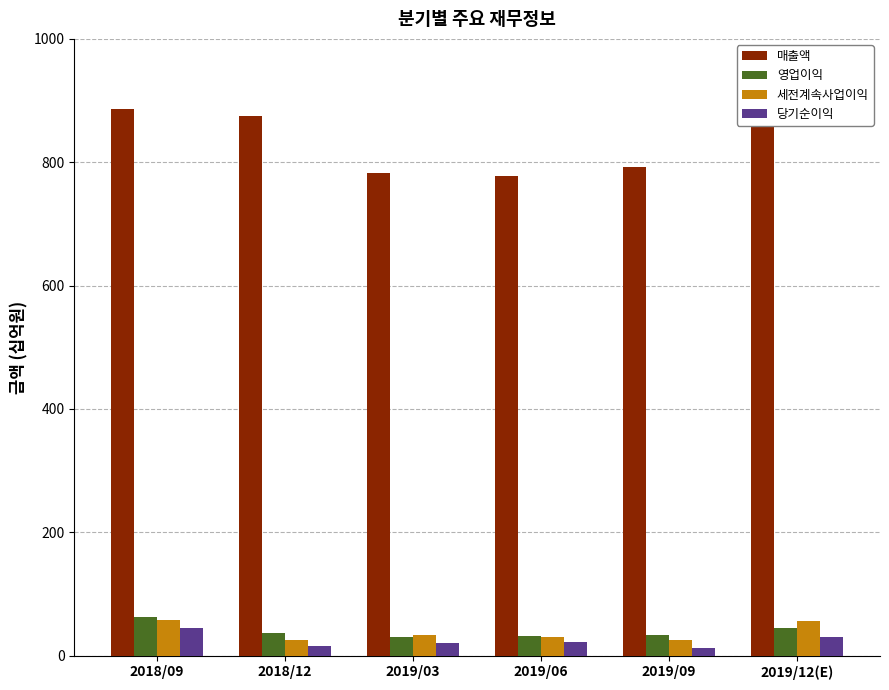

What is the difference between the highest and lowest values at 2019/03?

761